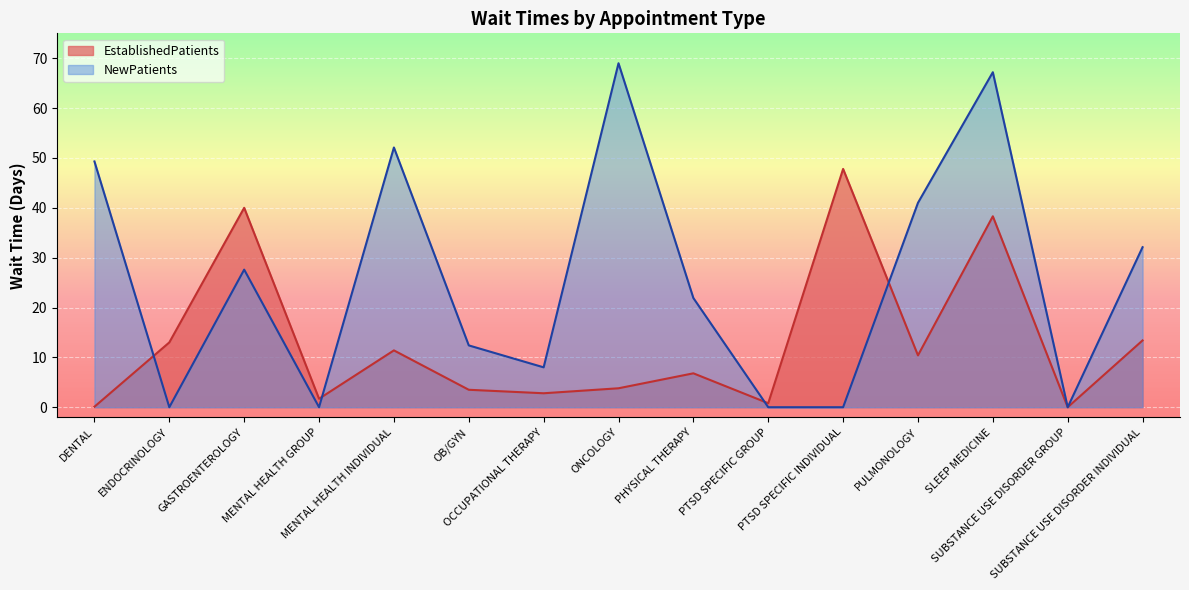

Reading left to right, list all the values displayed in this chart.

EstablishedPatients: 0.1	13.0	40.0	1.7	11.4	3.5	2.8	3.8	6.8	0.8	47.8	10.4	38.3	0.0	13.4
NewPatients: 49.3	0.0	27.6	0.0	52.1	12.4	8.0	69.0	21.9	0.0	0.0	41.0	67.2	0.0	32.1